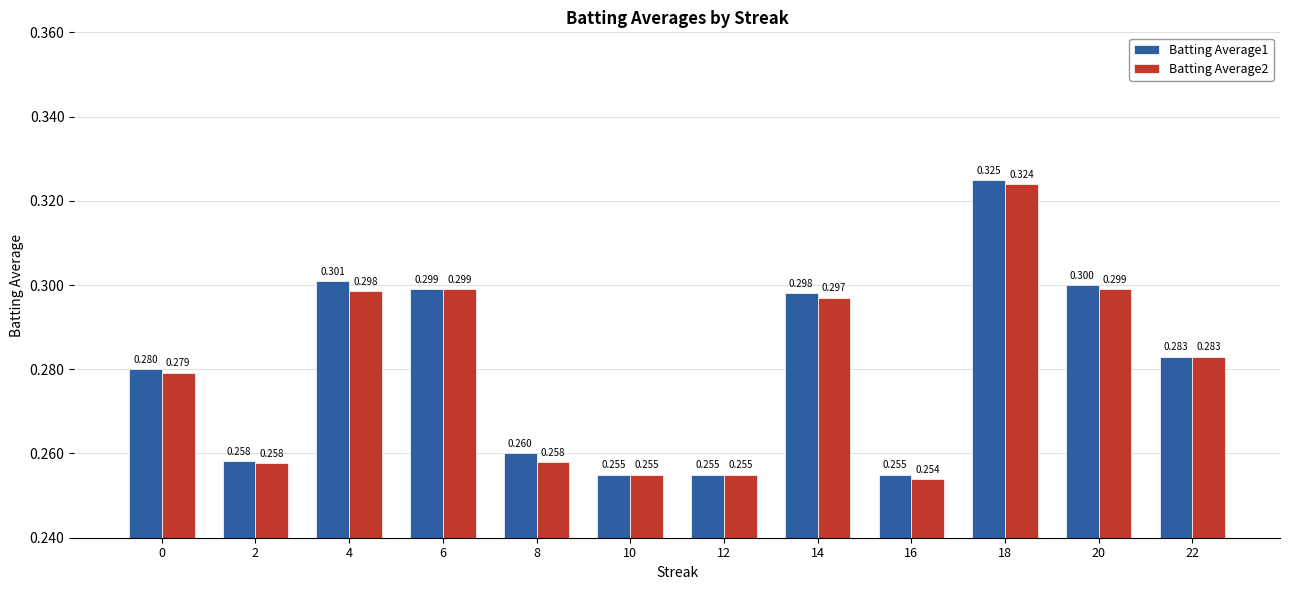

How many bars are there in total?

24